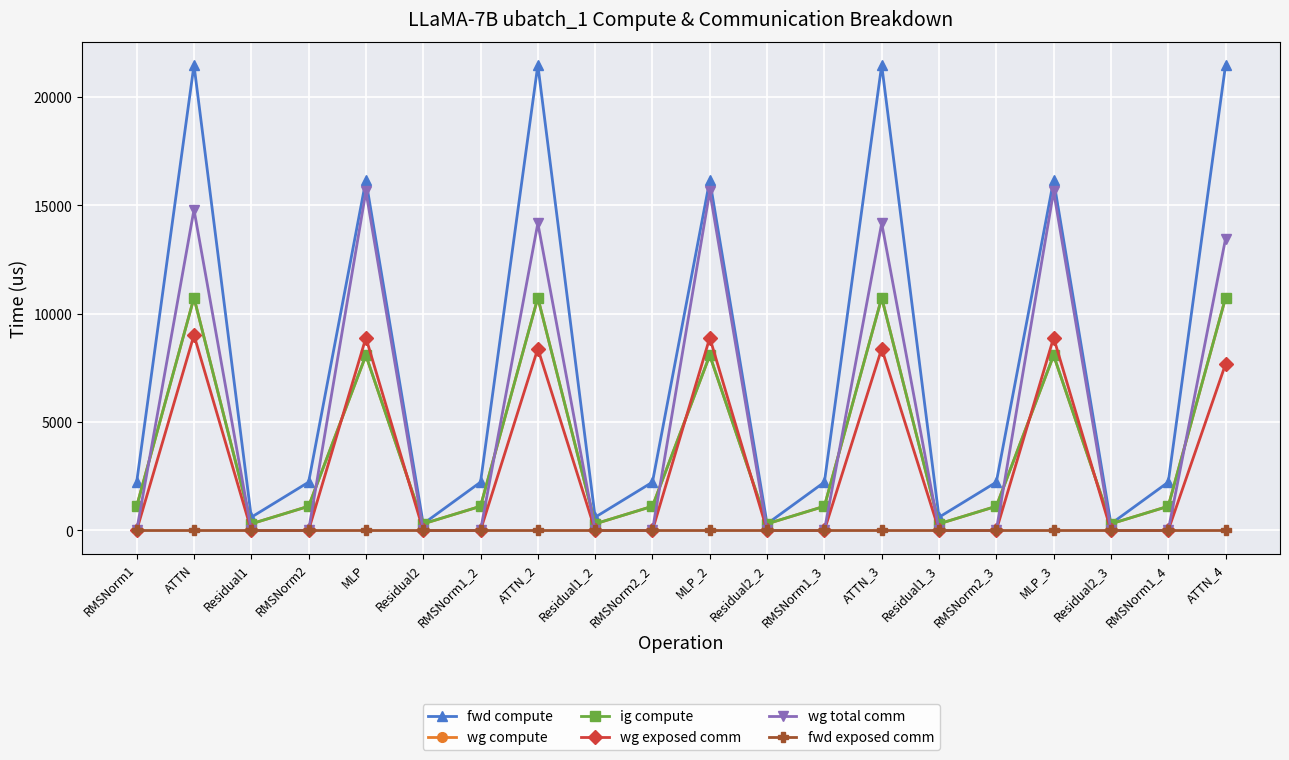

What is the total value across all series at RMSNorm2_2?

4454.1